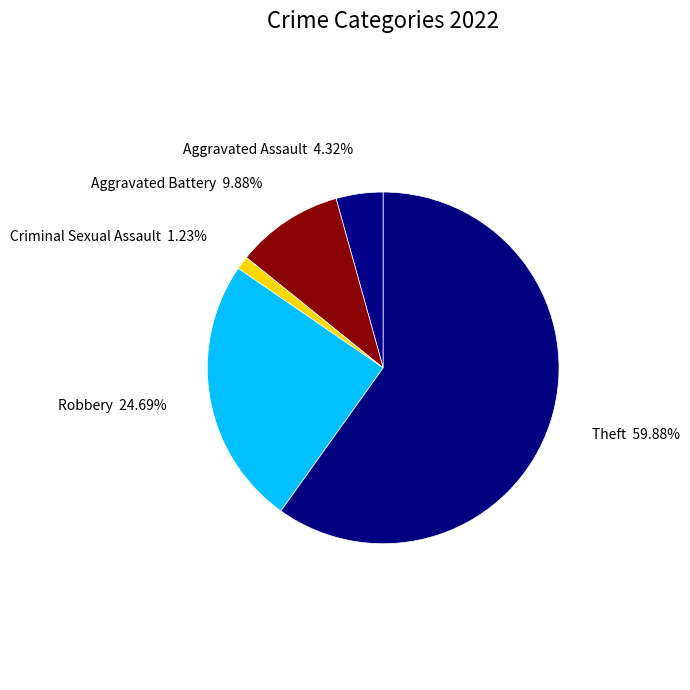

What percentage is the Theft slice, to the nearest percent?

60%